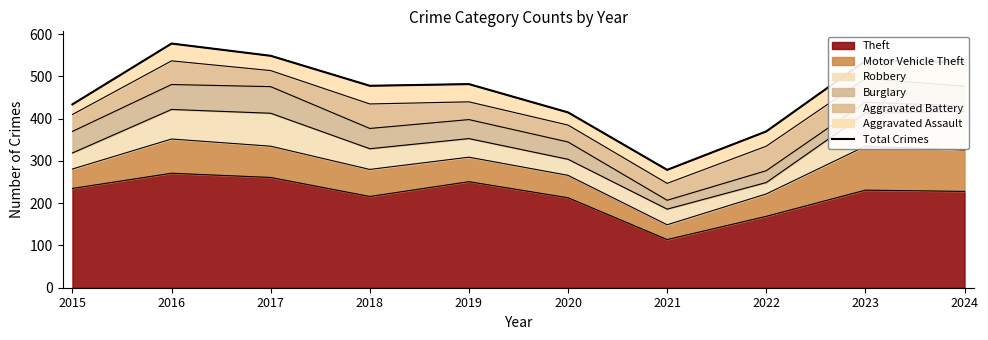

What is the ratio of the value at 2018 to the value at 2015?

1.1